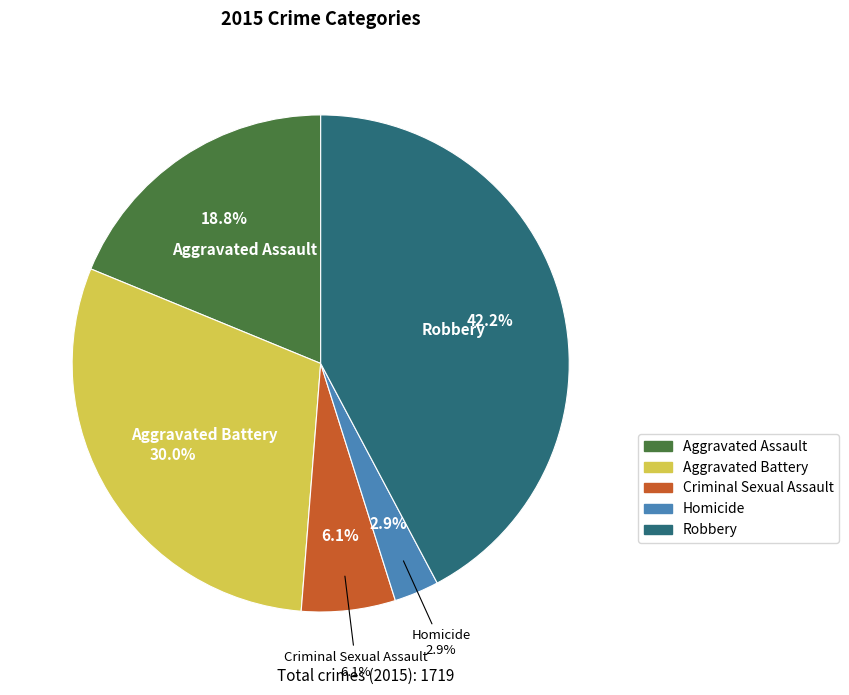

To the nearest percent, what is the average slice percentage?

20%